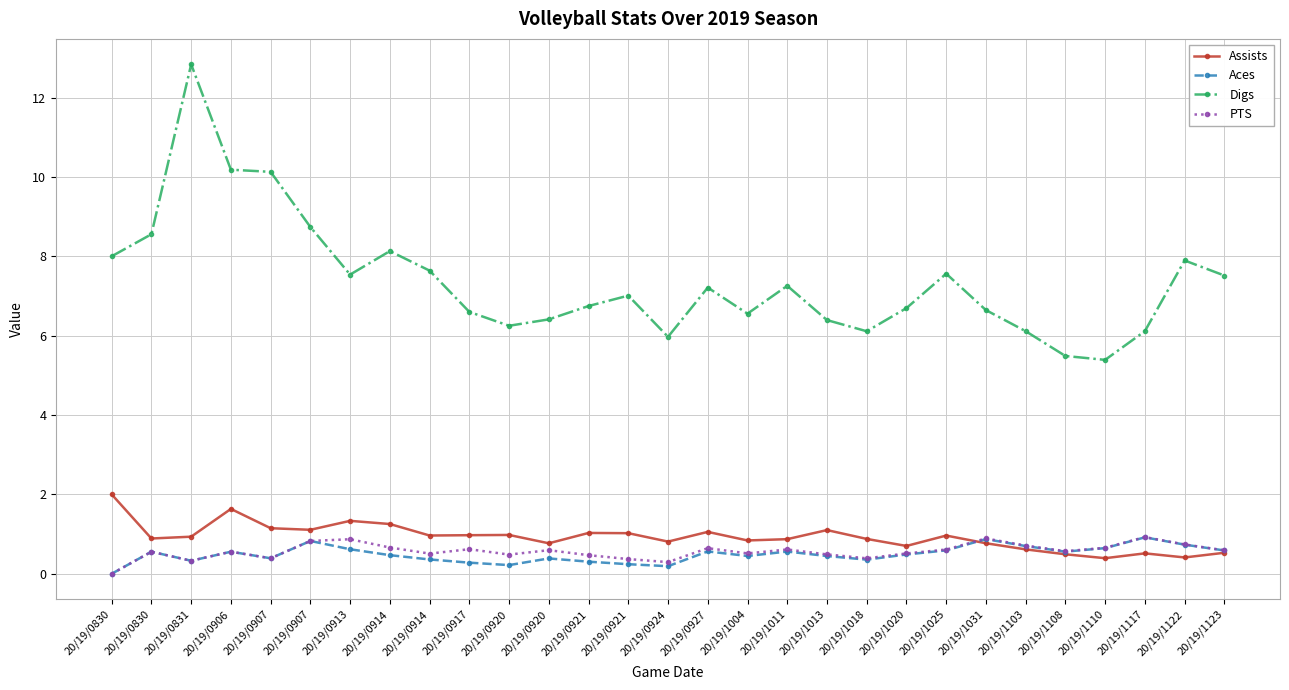

How many values in Aces are above zero?

28